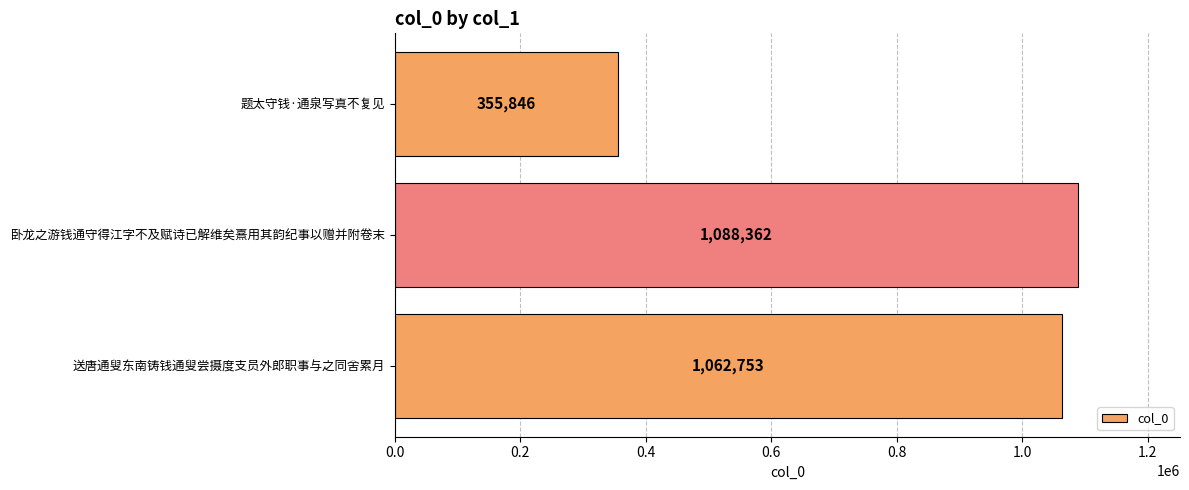

Count the number of data series in this chart.

1